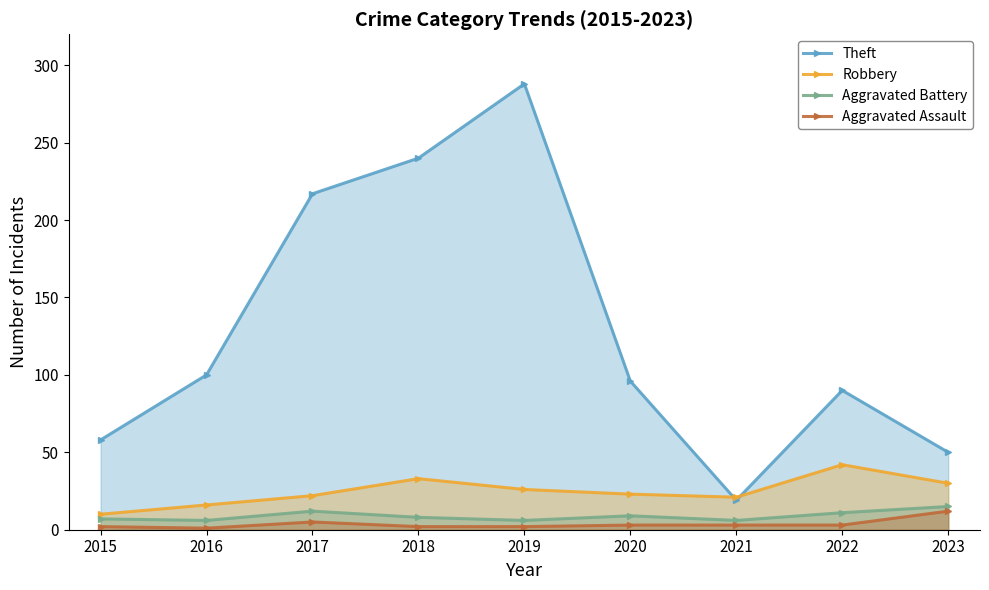

Does the chart display data point markers on the line(s)?

Yes